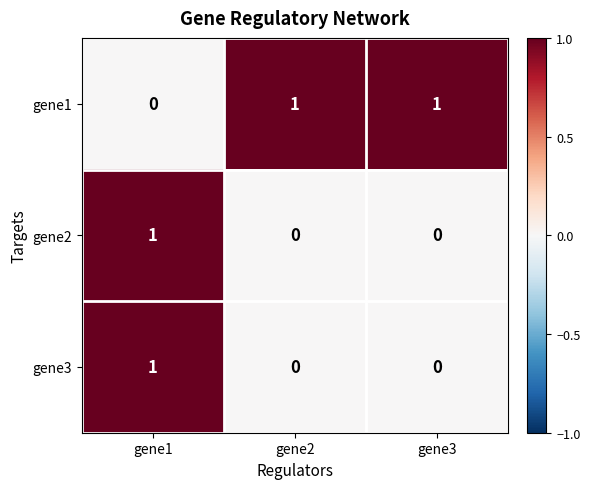

Is the value of gene2 at gene2 greater than the value of gene3 at gene1?

No